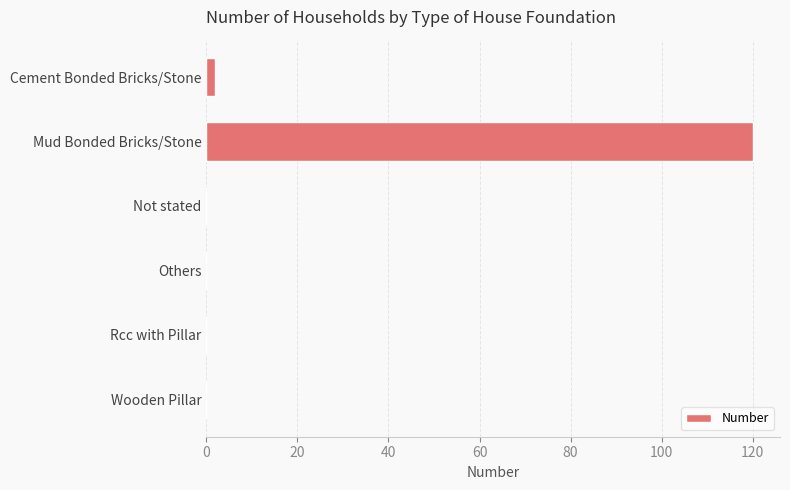

The value at Rcc with Pillar is 52. True or false?

False